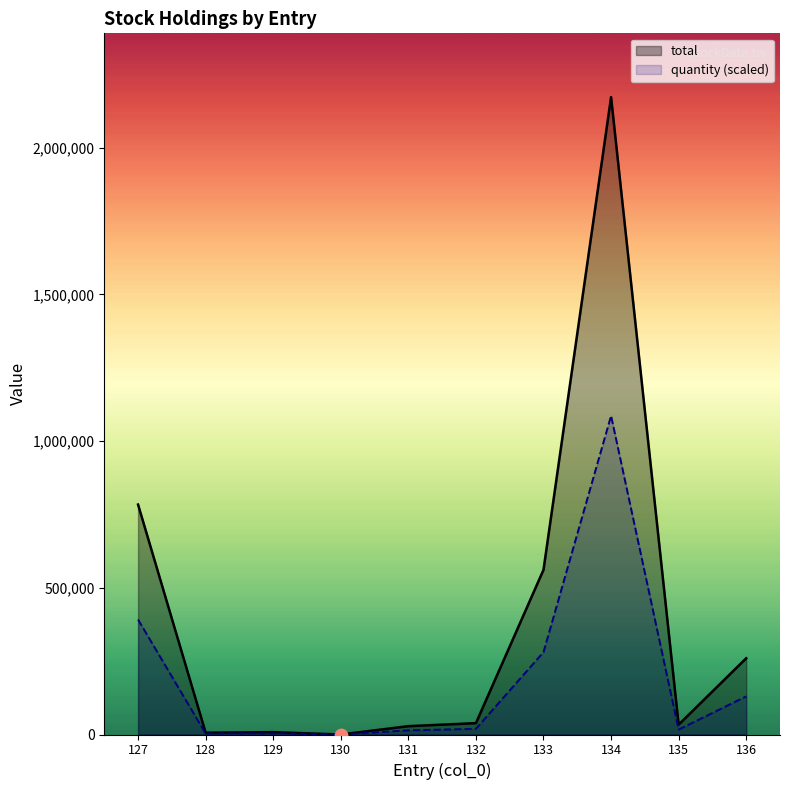

Which series has the largest total across all categories?

total